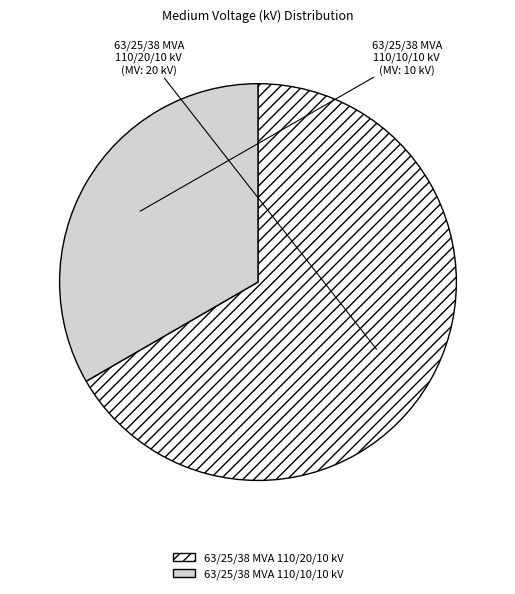

What is the ratio of the value at 63/25/38 MVA 110/10/10 kV to the value at 63/25/38 MVA 110/20/10 kV?

0.5